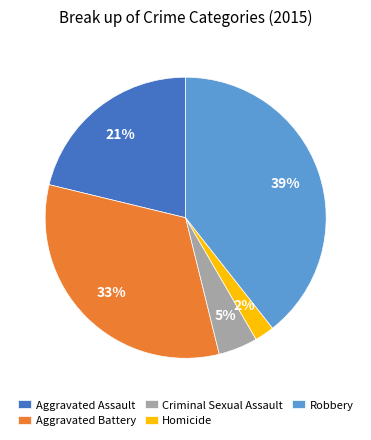

To the nearest percent, what is the difference between the largest and smallest slice percentages?

37%